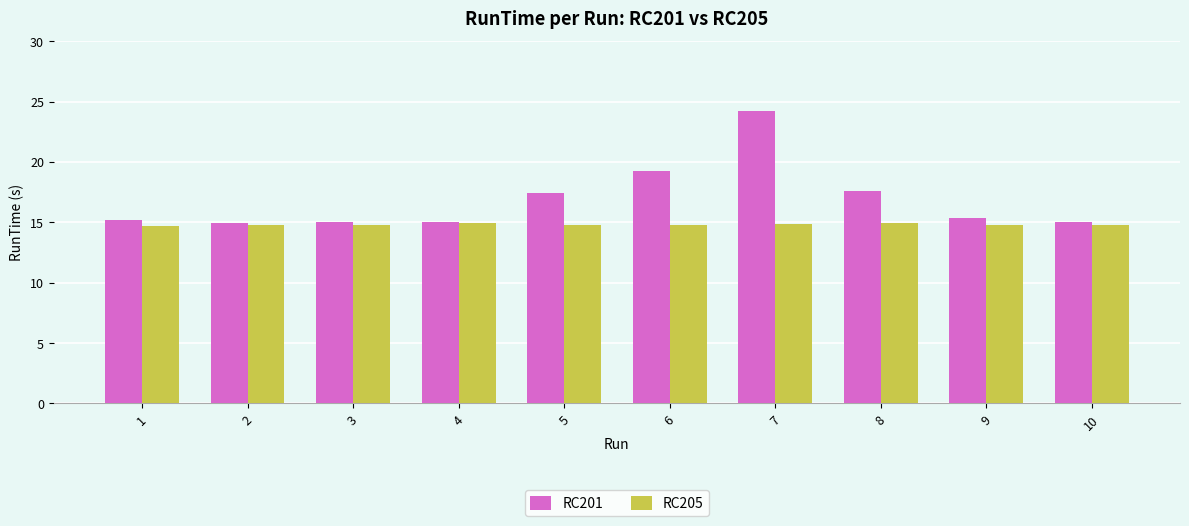

List the series in order of their peak value, lowest first.

RC205, RC201